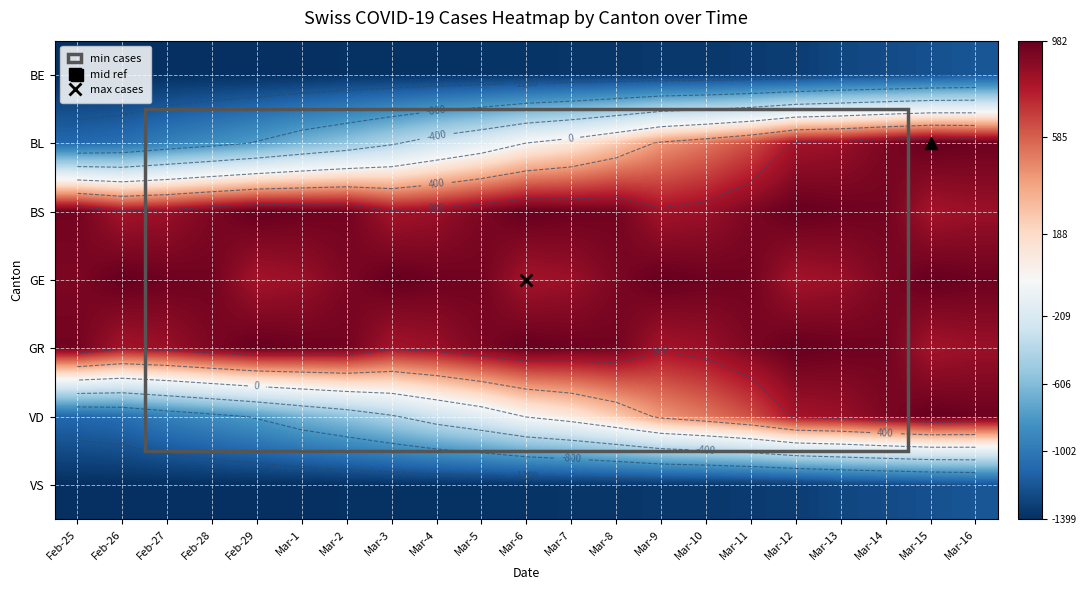

Which series has the largest total across all categories?

GE